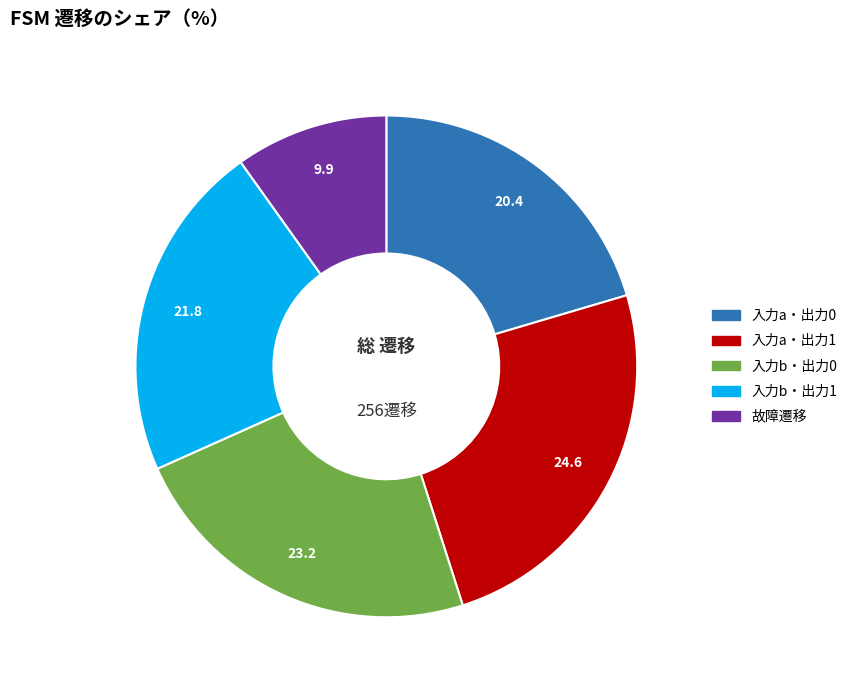

Does any single category account for the majority?

No